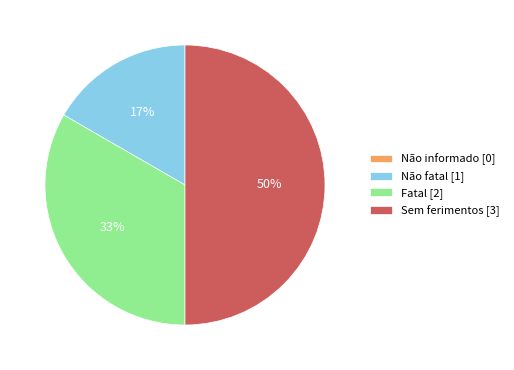

To the nearest percent, what is the difference between the largest and smallest slice percentages?

50%